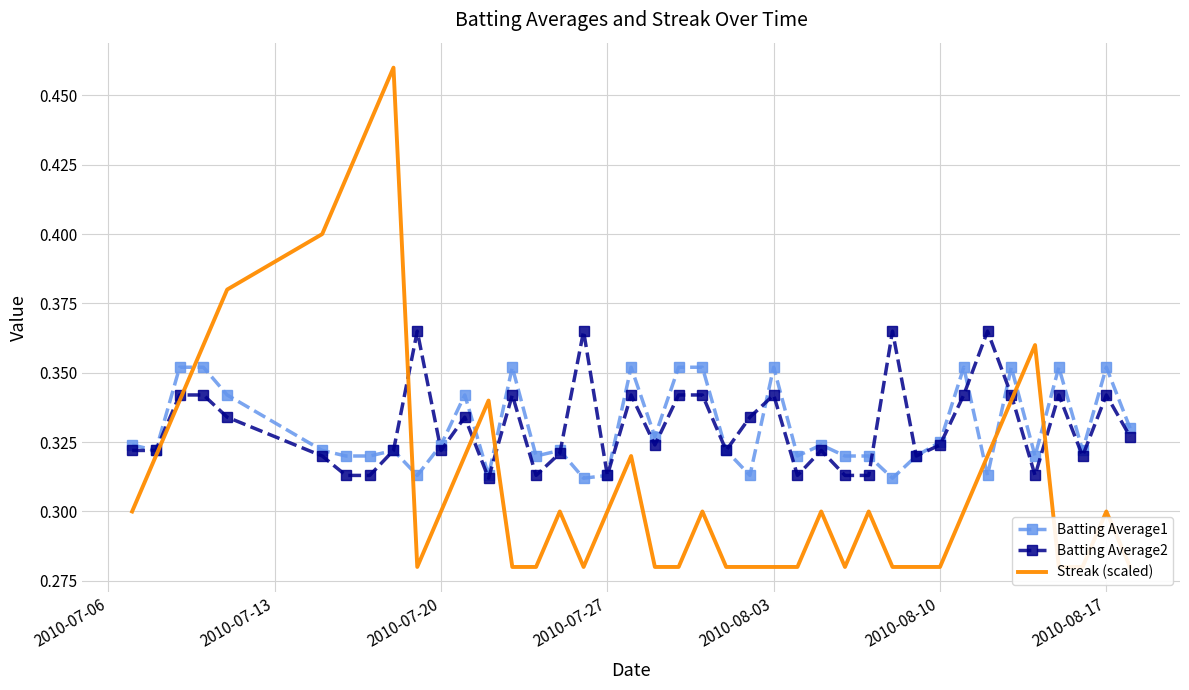

How many interior local peaks does the Batting Average1 series have?

11